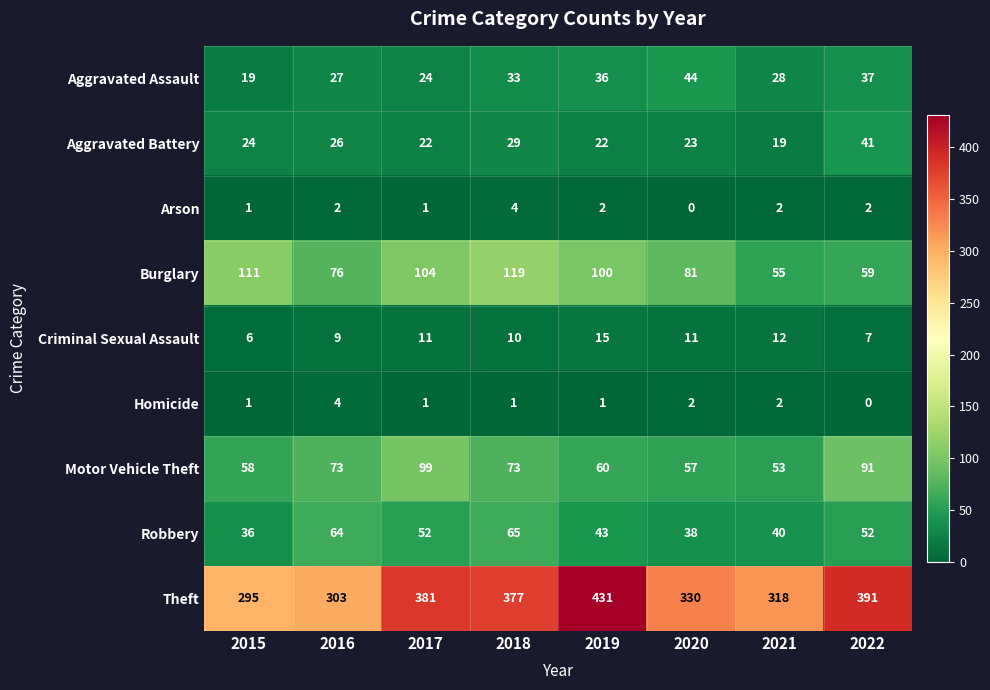

Which series changed the most between 2016 and 2019?

Theft